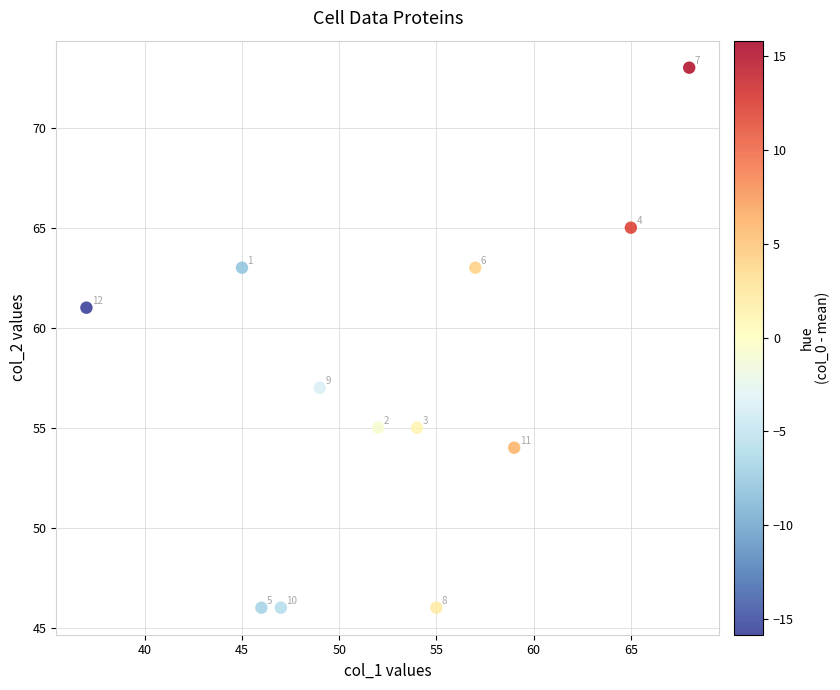

What Y value in the scatter plot is closest to 59?

57